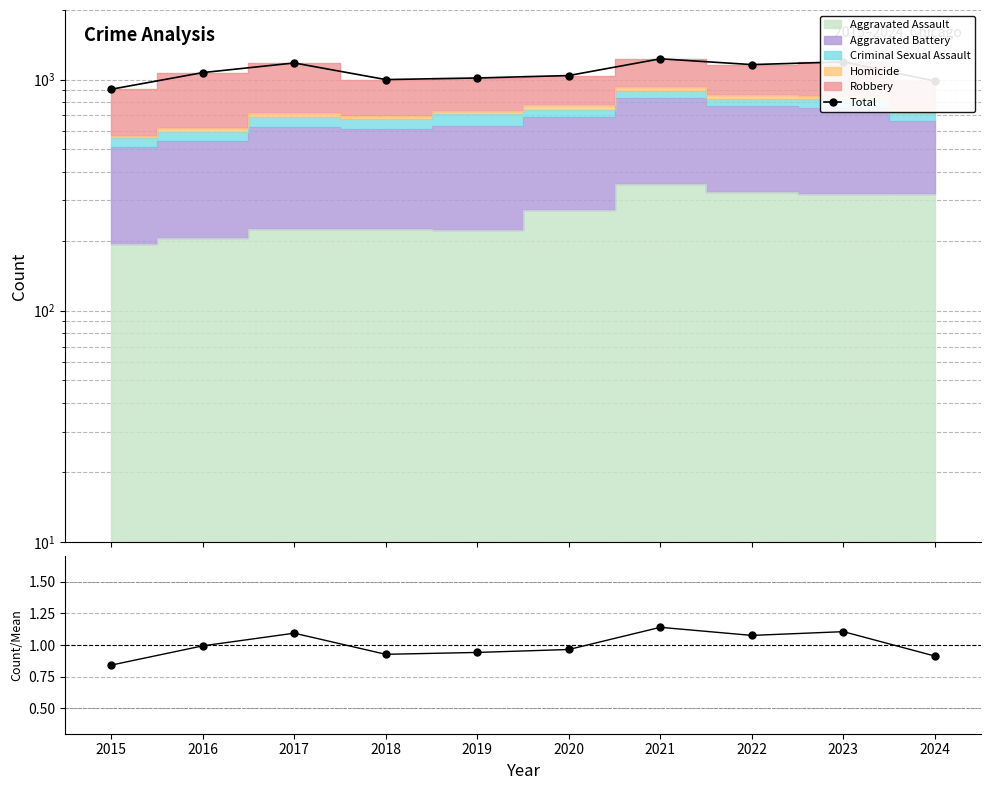

The value at 2019 is 468. True or false?

False